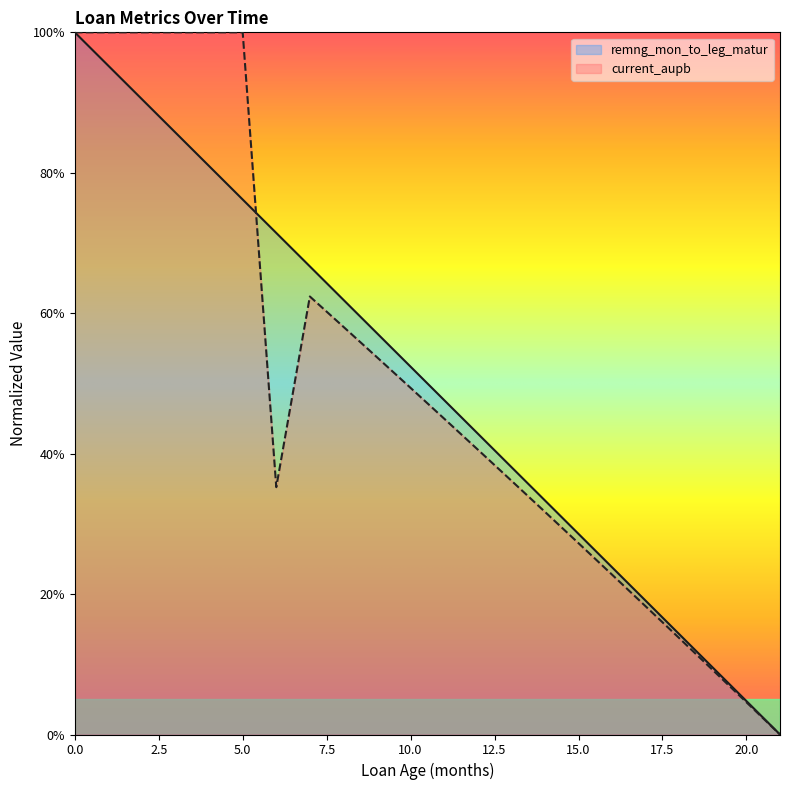

Rank the series at 0 from lowest to highest value.

remng_mon_to_leg_matur, current_aupb